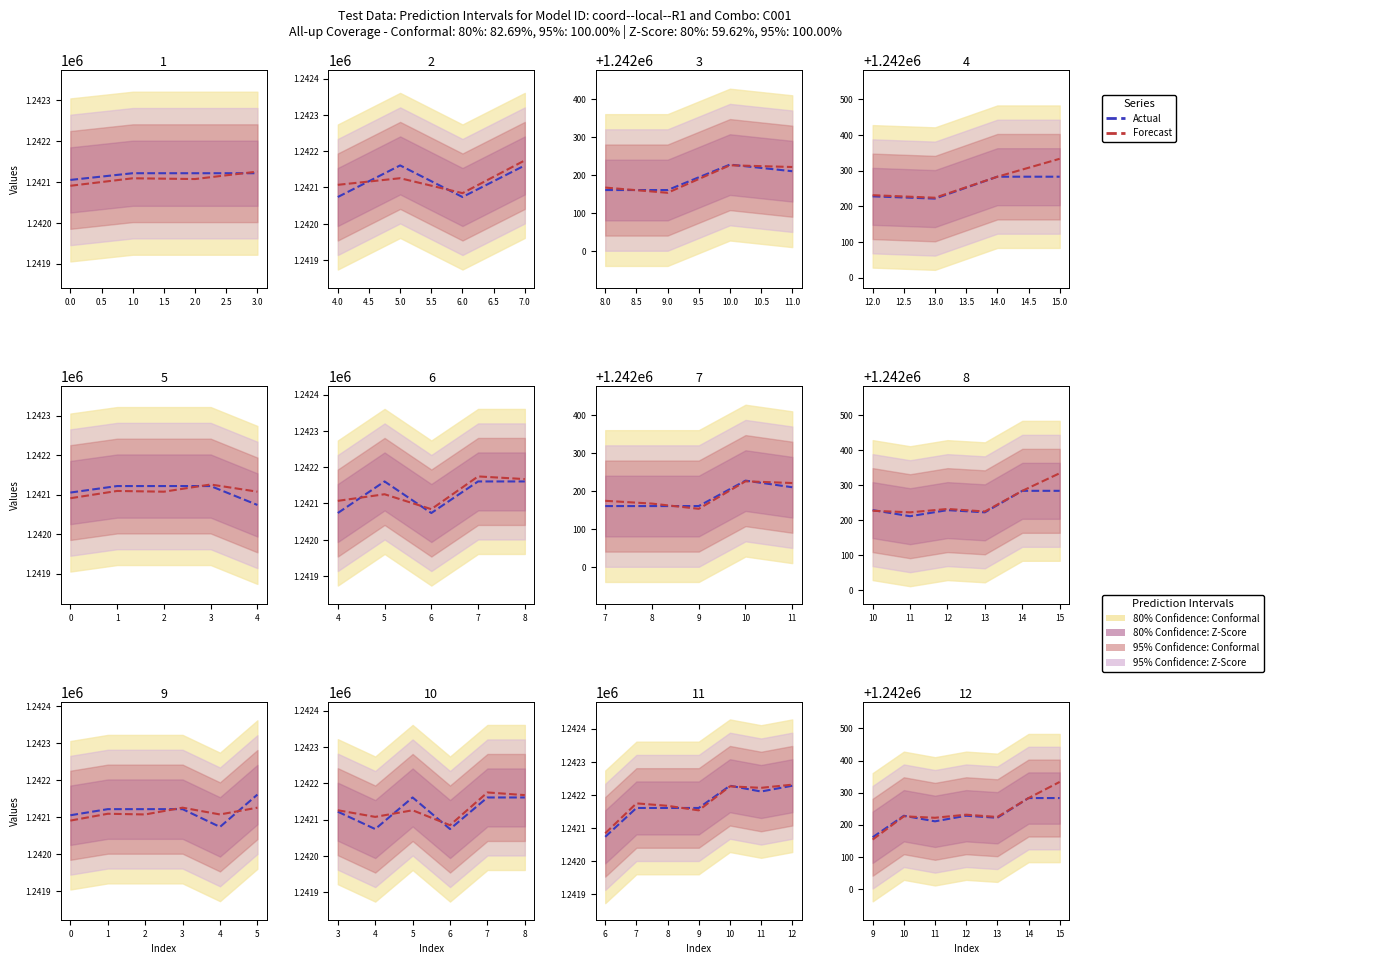

Where is Actual nearest to the value 1242221?

13